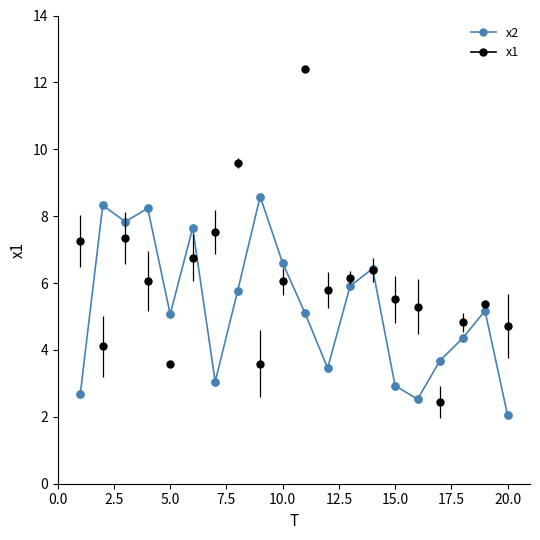

Which series has the largest range (max minus min)?

x1